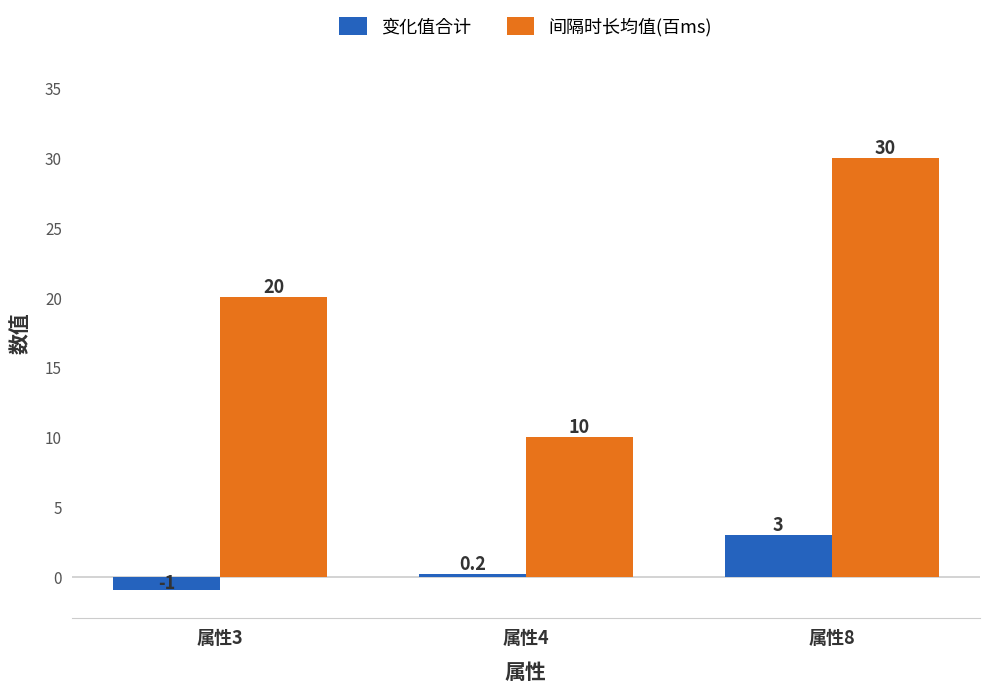

At which label does 变化值合计 reach its minimum?

属性3